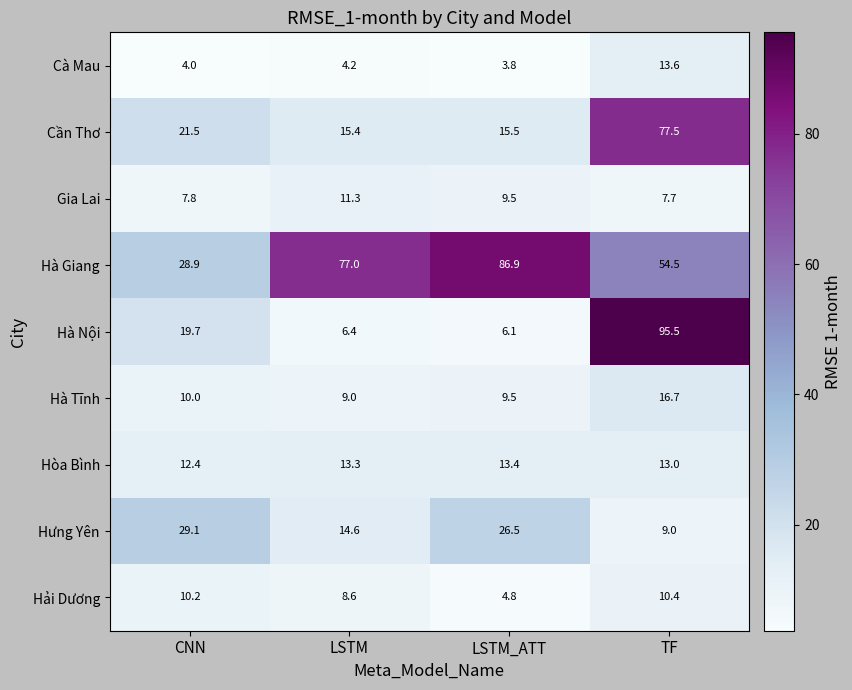

How many distinct data groups are displayed?

9